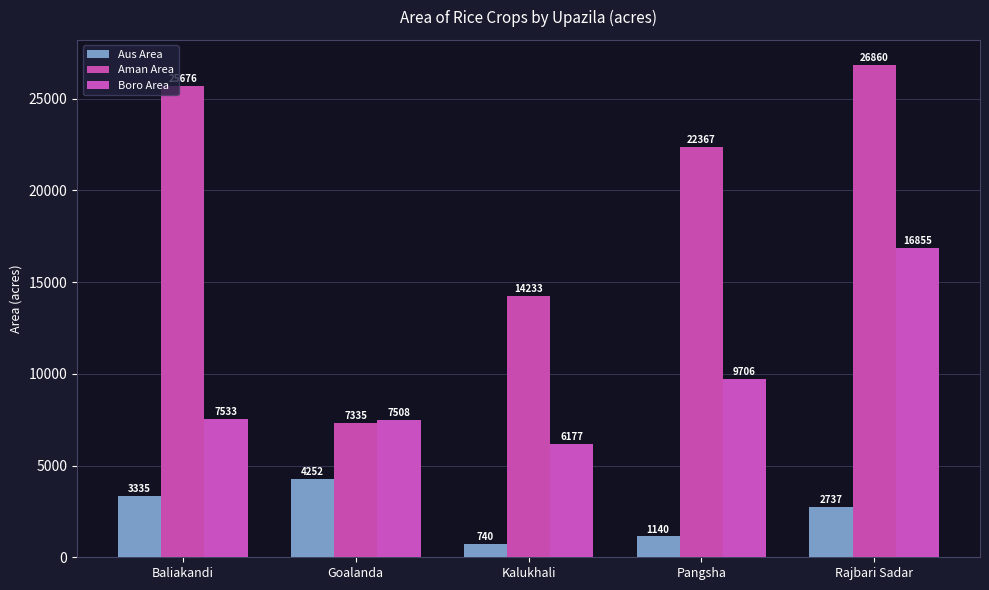

Where does the Aus Area series first go above 2737?

Baliakandi